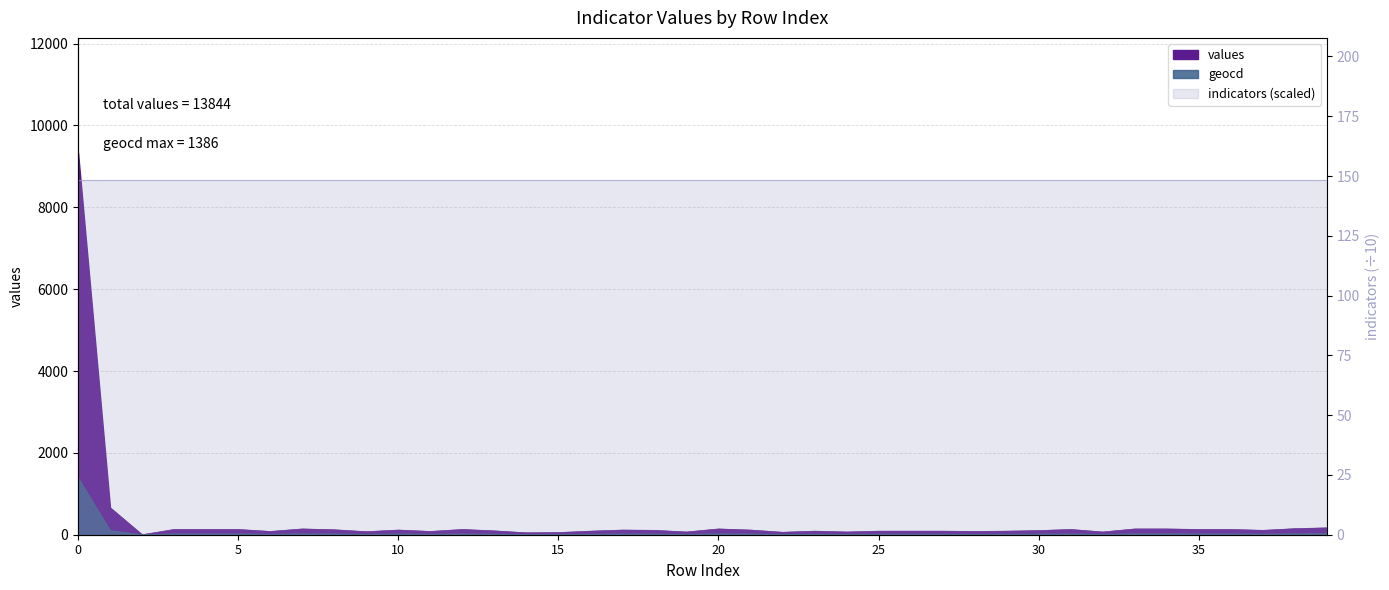

Count the number of categories in the chart.

40